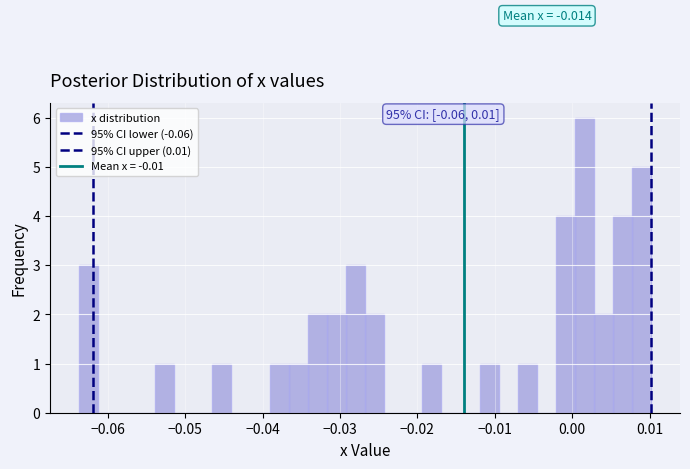

Around what value on the x-axis is the tallest bar? Give the approximate position of its centre, as read against the axis.

0.002